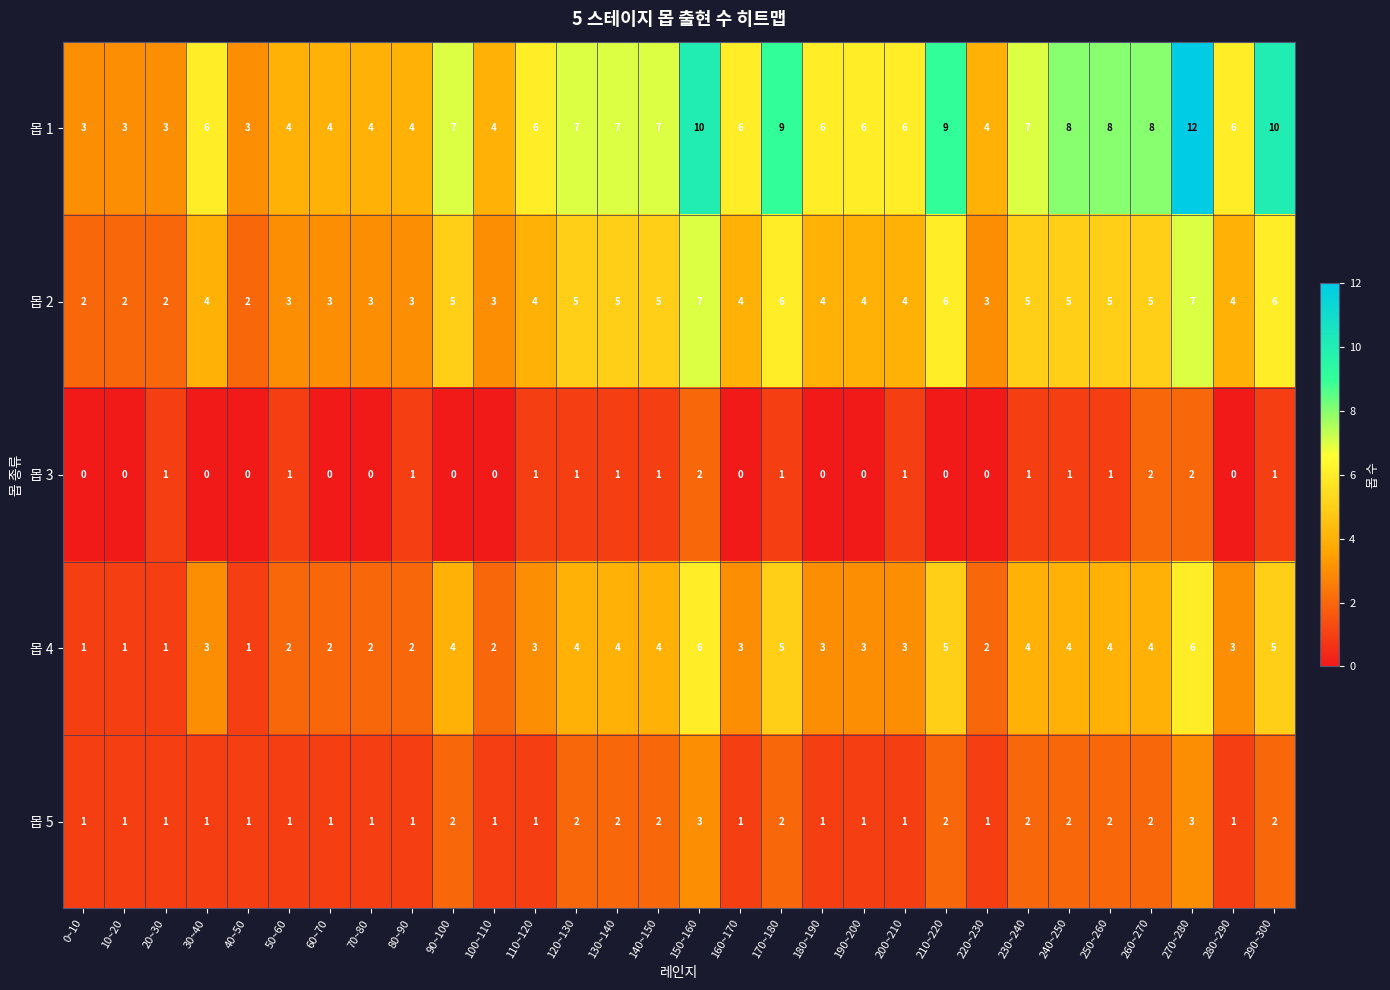

Is it true that 몹 3 equals 1 at 30~40?

False